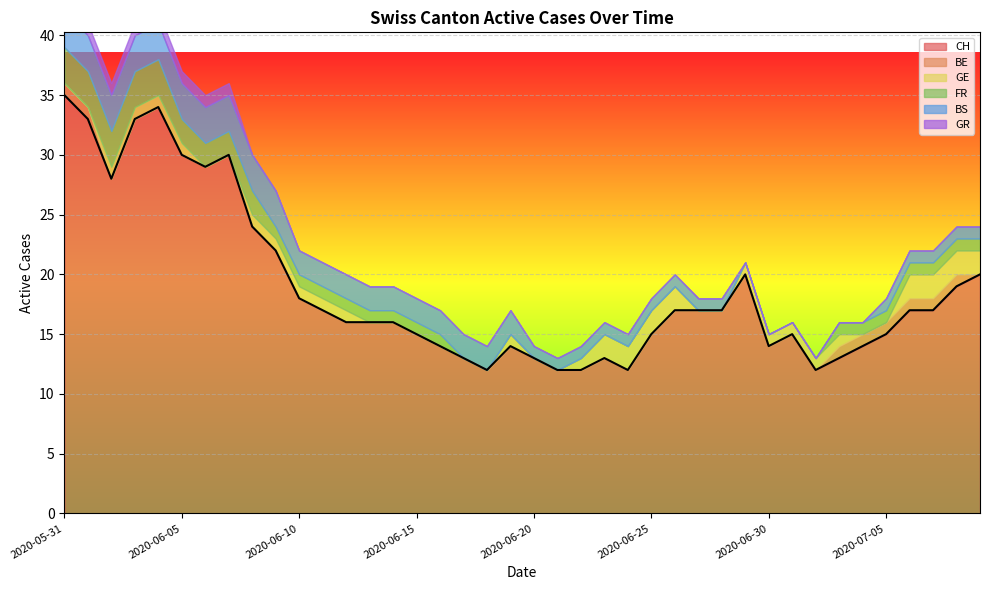

Is the value of CH at 2020-07-08 greater than the value of FR at 2020-06-13?

Yes